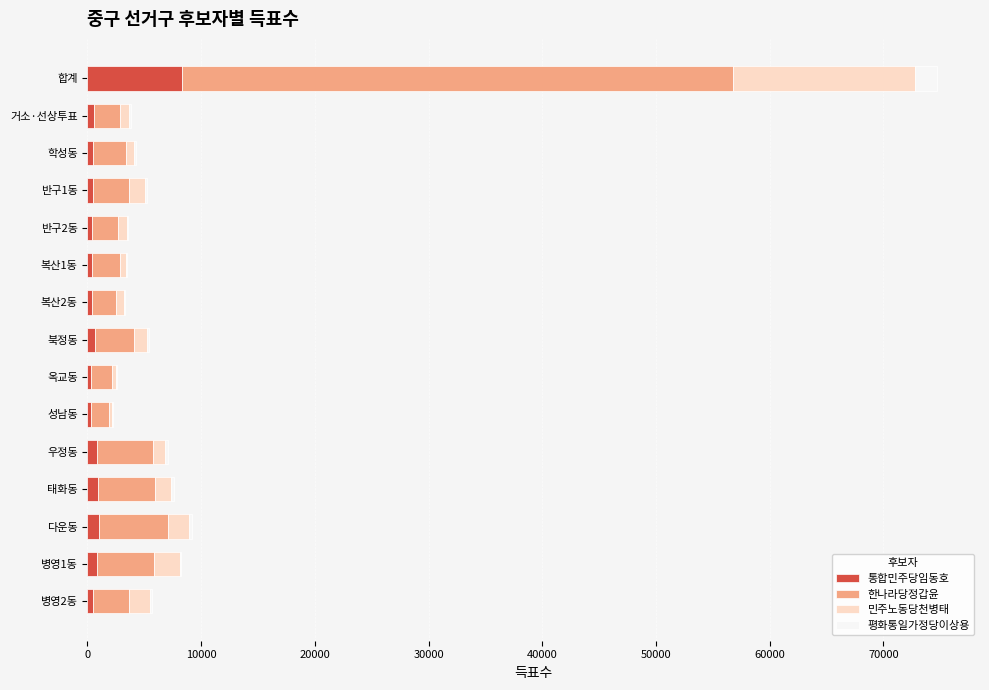

Which category has the highest value in the 통합민주당임동호 series?

합계